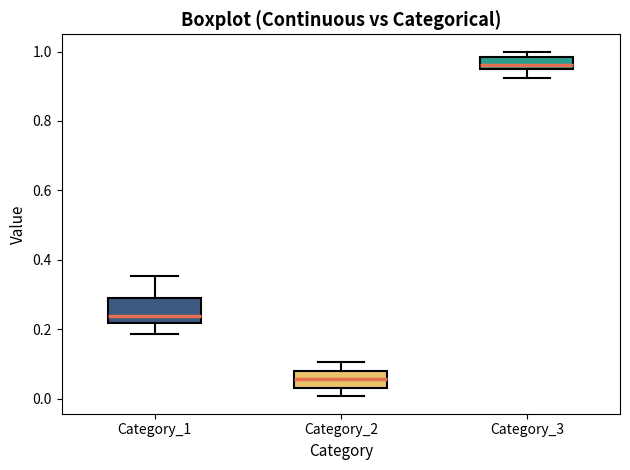

Reading left to right, transcribe this box plot: for each box, give where its median line is, the range the box spans, and where its two whiskers end, as read against the y-axis. The values are not printed on the chart, so give them approximately, as read against the axis.

Category_1: median 0.24, box 0.22 to 0.28, whiskers 0.18 to 0.36
Category_2: median 0.06, box 0.04 to 0.08, whiskers 0.00 to 0.10
Category_3: median 0.96 (inside the box), box 0.96 to 0.98, whiskers 0.92 to 1.00